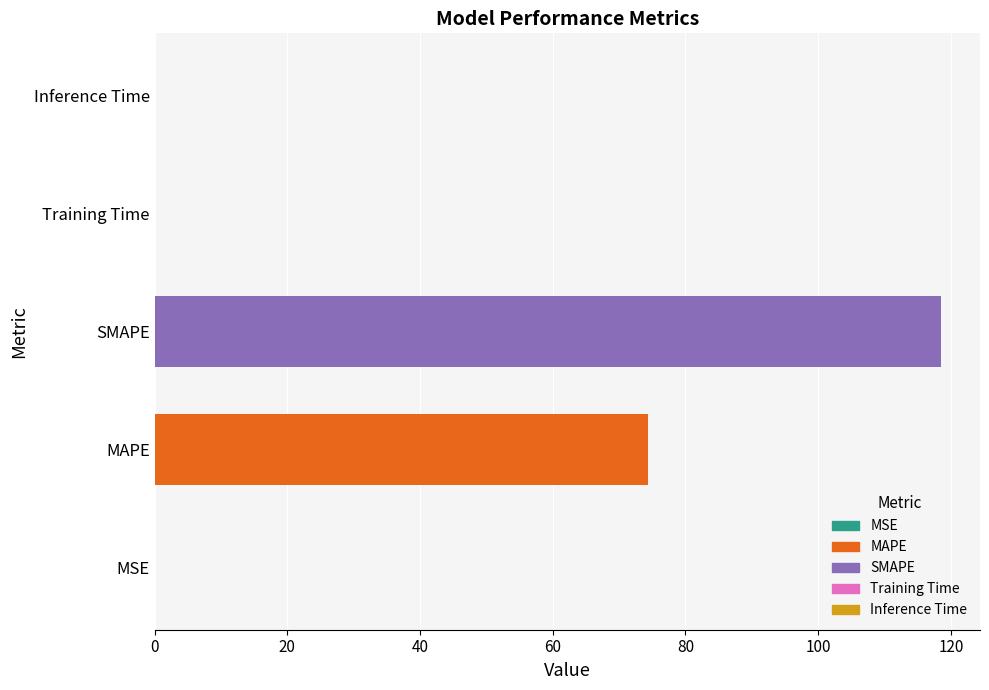

What is the approximate value at SMAPE?

118.5